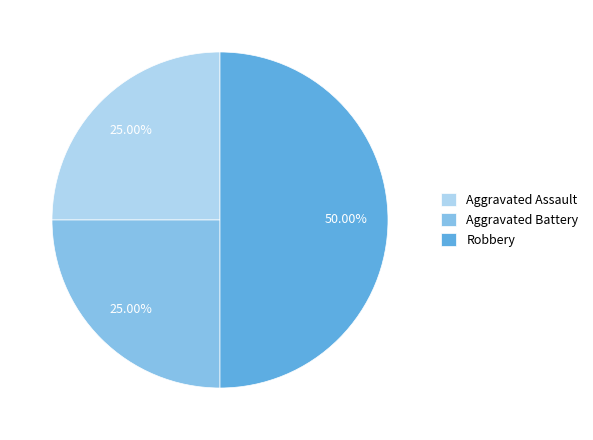

What is the largest slice in the pie chart?

Robbery